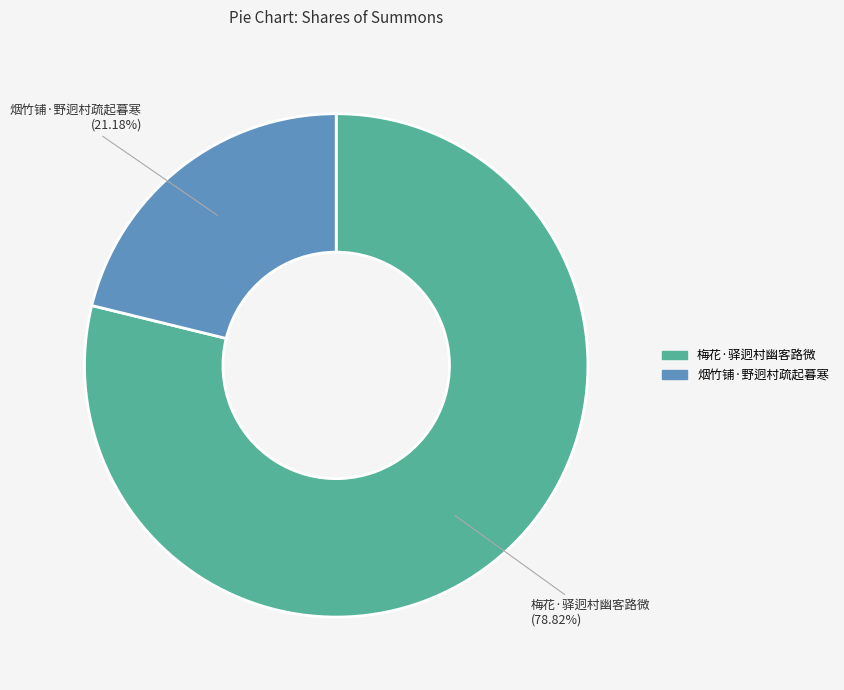

What is the smallest slice in the pie chart?

烟竹铺·野迥村疏起暮寒